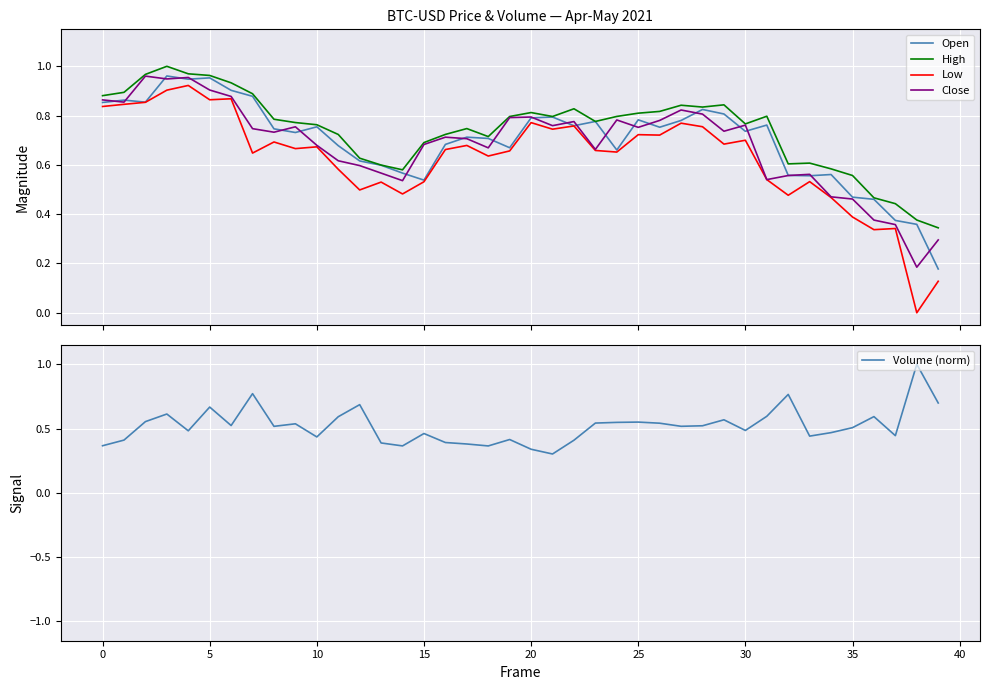

Reading left to right, what are all the values shown in this chart?

Open: 0.9	0.9	0.9	1.0	0.9	1.0	0.9	0.9	0.7	0.7	0.8	0.7	0.6	0.6	0.6	0.5	0.7	0.7	0.7	0.7	0.8	0.8	0.8	0.8	0.7	0.8	0.8	0.8	0.8	0.8	0.7	0.8	0.6	0.6	0.6	0.5	0.5	0.4	0.4	0.2
High: 0.9	0.9	1.0	1.0	1.0	1.0	0.9	0.9	0.8	0.8	0.8	0.7	0.6	0.6	0.6	0.7	0.7	0.7	0.7	0.8	0.8	0.8	0.8	0.8	0.8	0.8	0.8	0.8	0.8	0.8	0.8	0.8	0.6	0.6	0.6	0.6	0.5	0.4	0.4	0.3
Low: 0.8	0.8	0.9	0.9	0.9	0.9	0.9	0.6	0.7	0.7	0.7	0.6	0.5	0.5	0.5	0.5	0.7	0.7	0.6	0.7	0.8	0.7	0.8	0.7	0.7	0.7	0.7	0.8	0.8	0.7	0.7	0.5	0.5	0.5	0.5	0.4	0.3	0.3	0.0	0.1
Close: 0.9	0.9	1.0	0.9	1.0	0.9	0.9	0.7	0.7	0.8	0.7	0.6	0.6	0.6	0.5	0.7	0.7	0.7	0.7	0.8	0.8	0.8	0.8	0.7	0.8	0.8	0.8	0.8	0.8	0.7	0.8	0.5	0.6	0.6	0.5	0.5	0.4	0.4	0.2	0.3
Volume (norm): 0.4	0.4	0.6	0.6	0.5	0.7	0.5	0.8	0.5	0.5	0.4	0.6	0.7	0.4	0.4	0.5	0.4	0.4	0.4	0.4	0.3	0.3	0.4	0.5	0.5	0.6	0.5	0.5	0.5	0.6	0.5	0.6	0.8	0.4	0.5	0.5	0.6	0.4	1.0	0.7